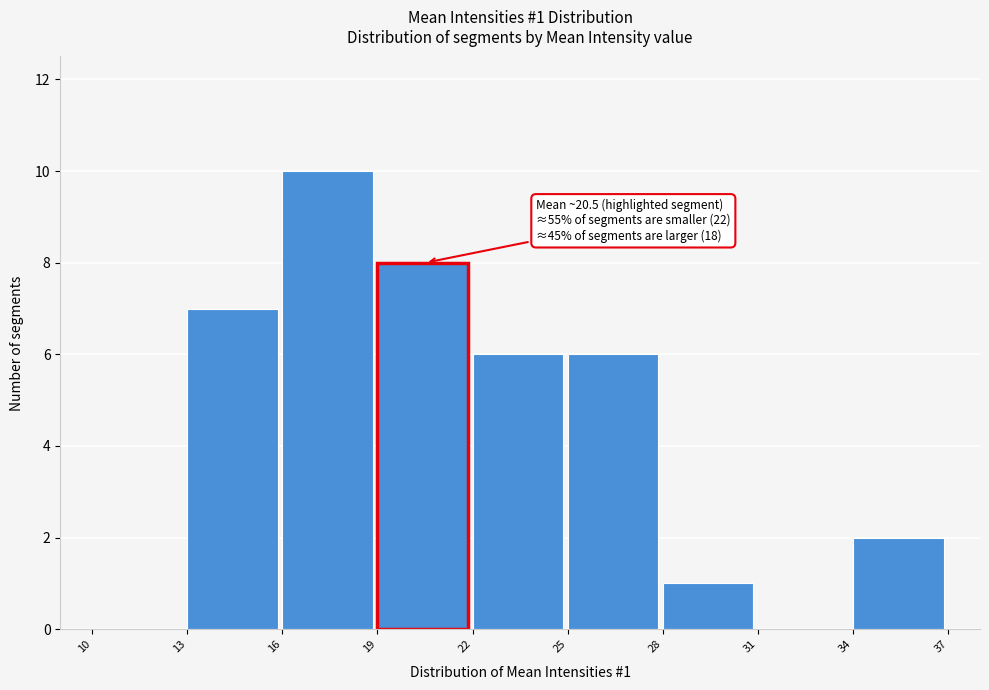

Which range on the x-axis has the tallest bar?

16 to 19